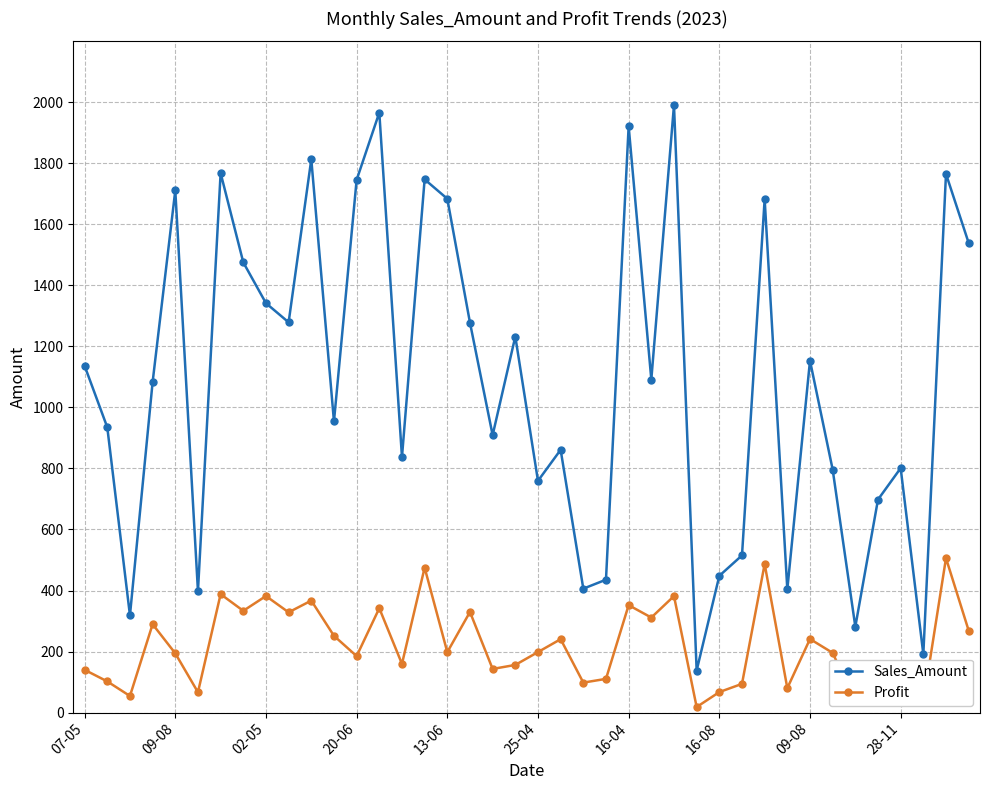

Rank the series by their maximum value, from highest to lowest.

Sales_Amount, Profit